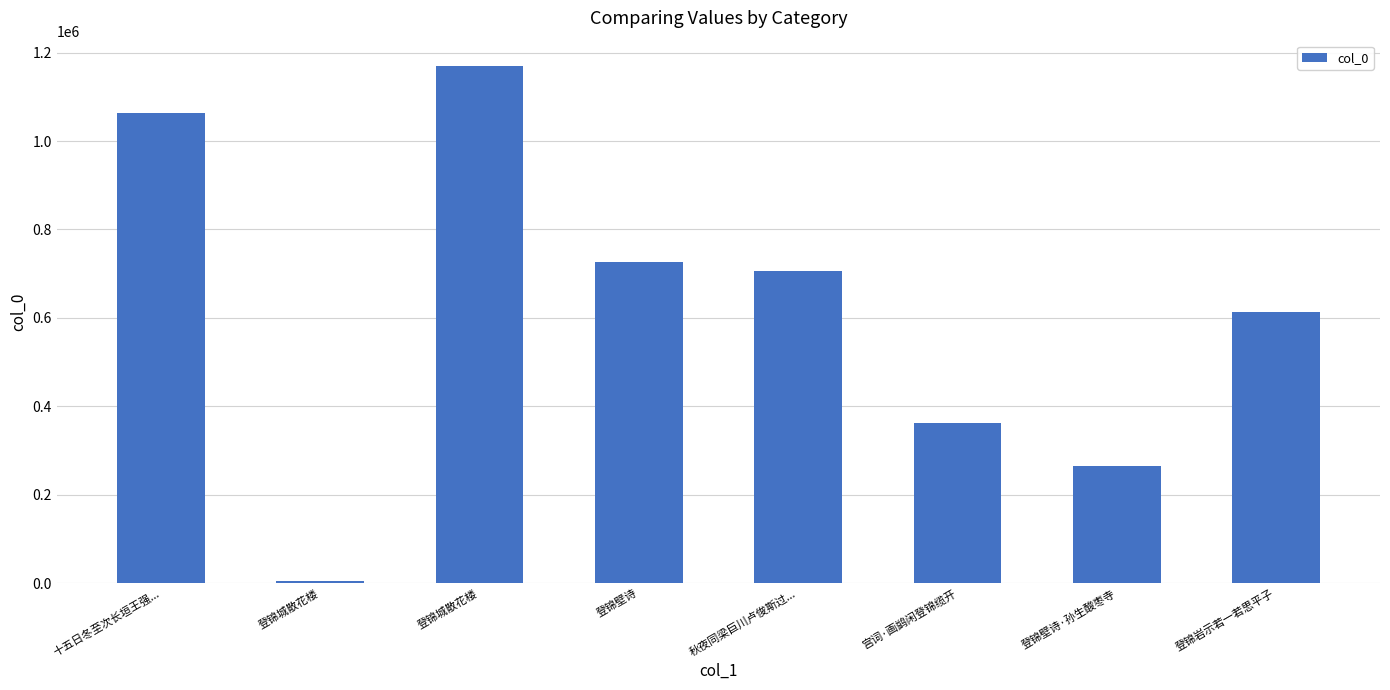

How many values are below 705600?

4